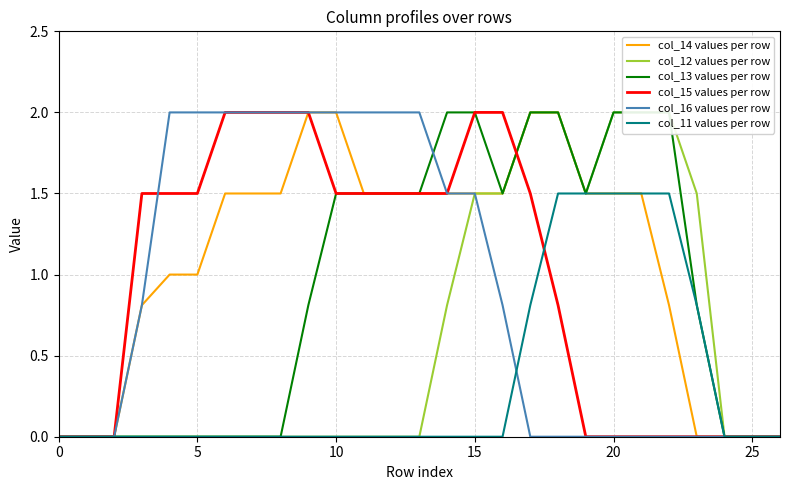

What is the highest value of the col_15 values per row series?

2.0